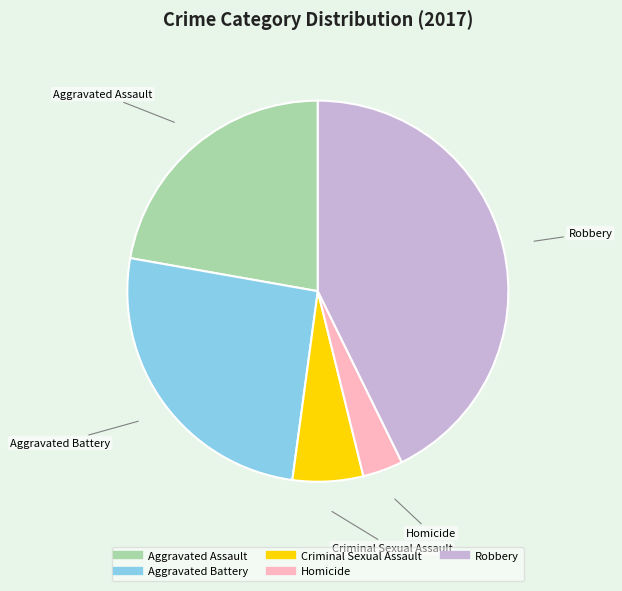

Which has a higher value, Aggravated Assault or Aggravated Battery?

Aggravated Battery